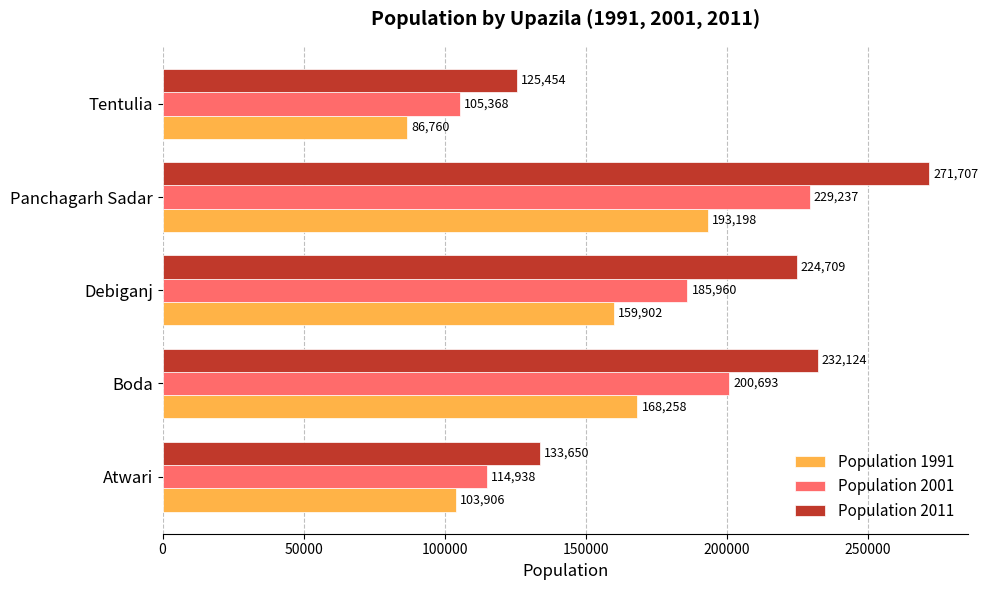

Where is Population 2011 nearest to the value 198580?

Debiganj